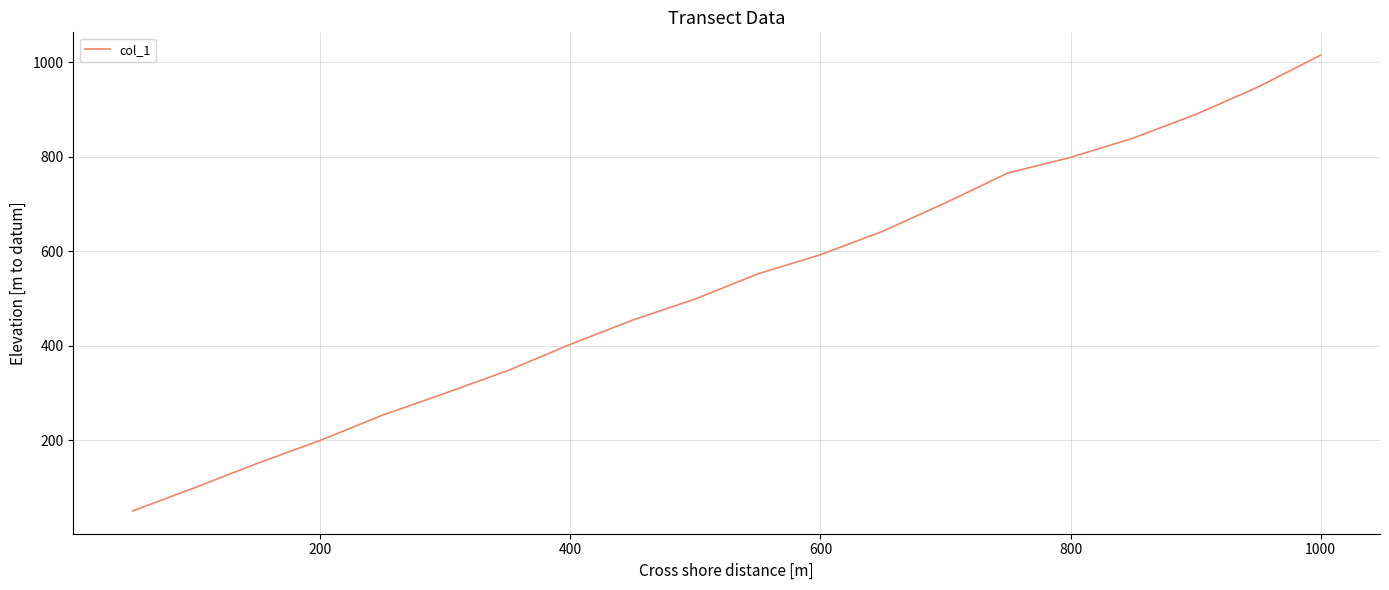

True or false: the data has more than 1 interior local peaks.

False